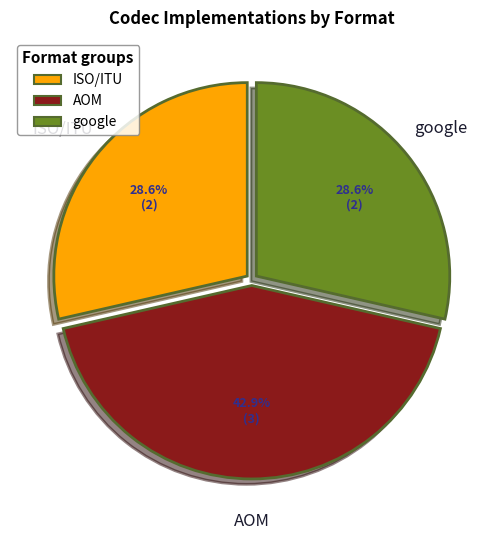

How many slices are in this pie chart?

3